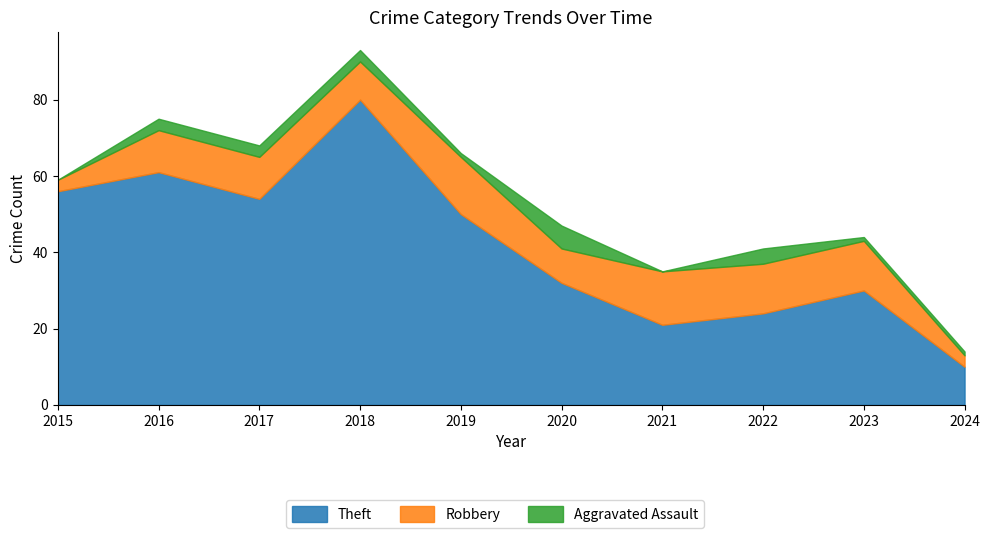

What is the value of the Theft point at the 4th from the left?

80